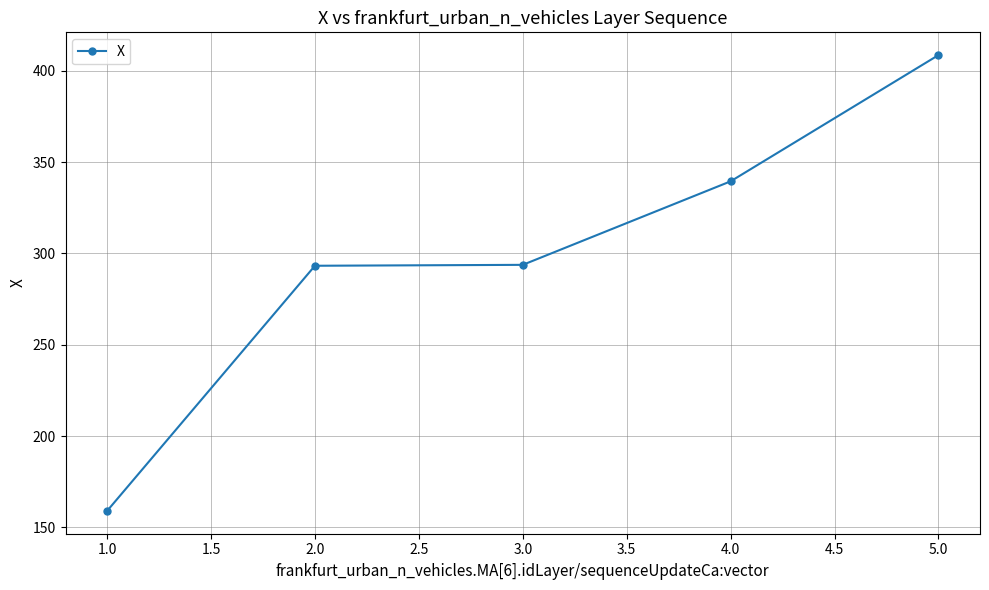

Does the chart display data point markers on the line(s)?

Yes